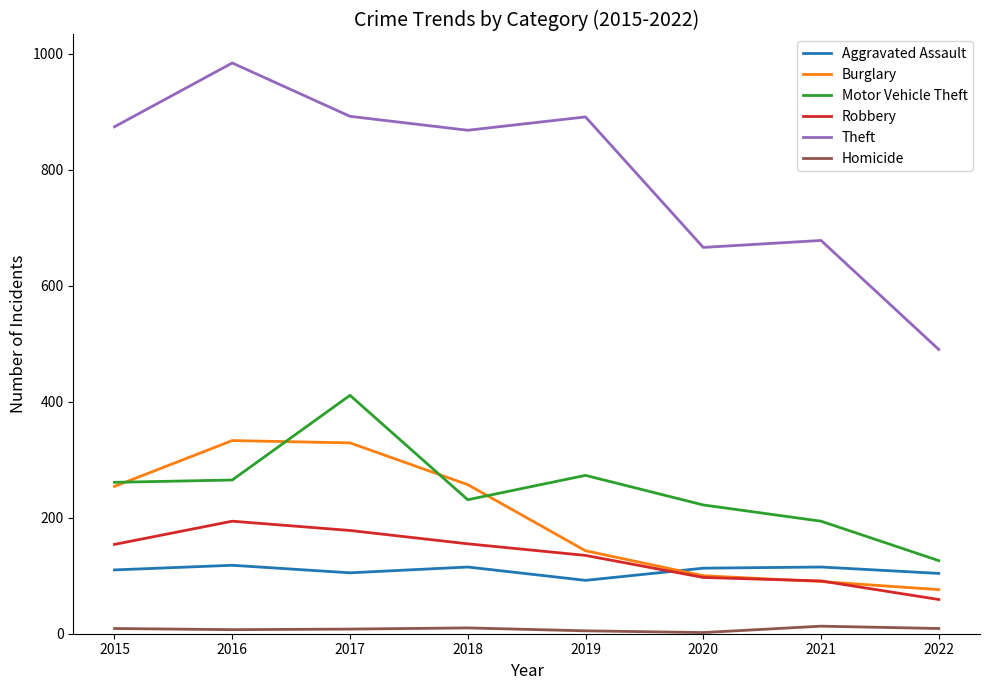

True or false: Motor Vehicle Theft has a value of 273 at 2019.

True